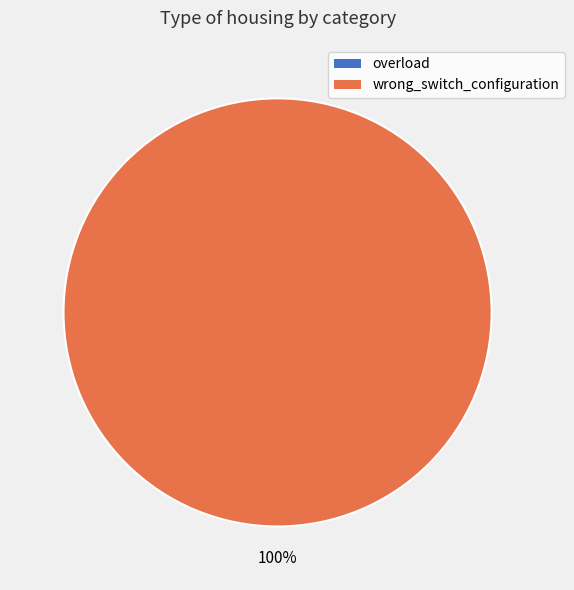

The wrong_switch_configuration slice represents 100% of the pie. True or false?

True